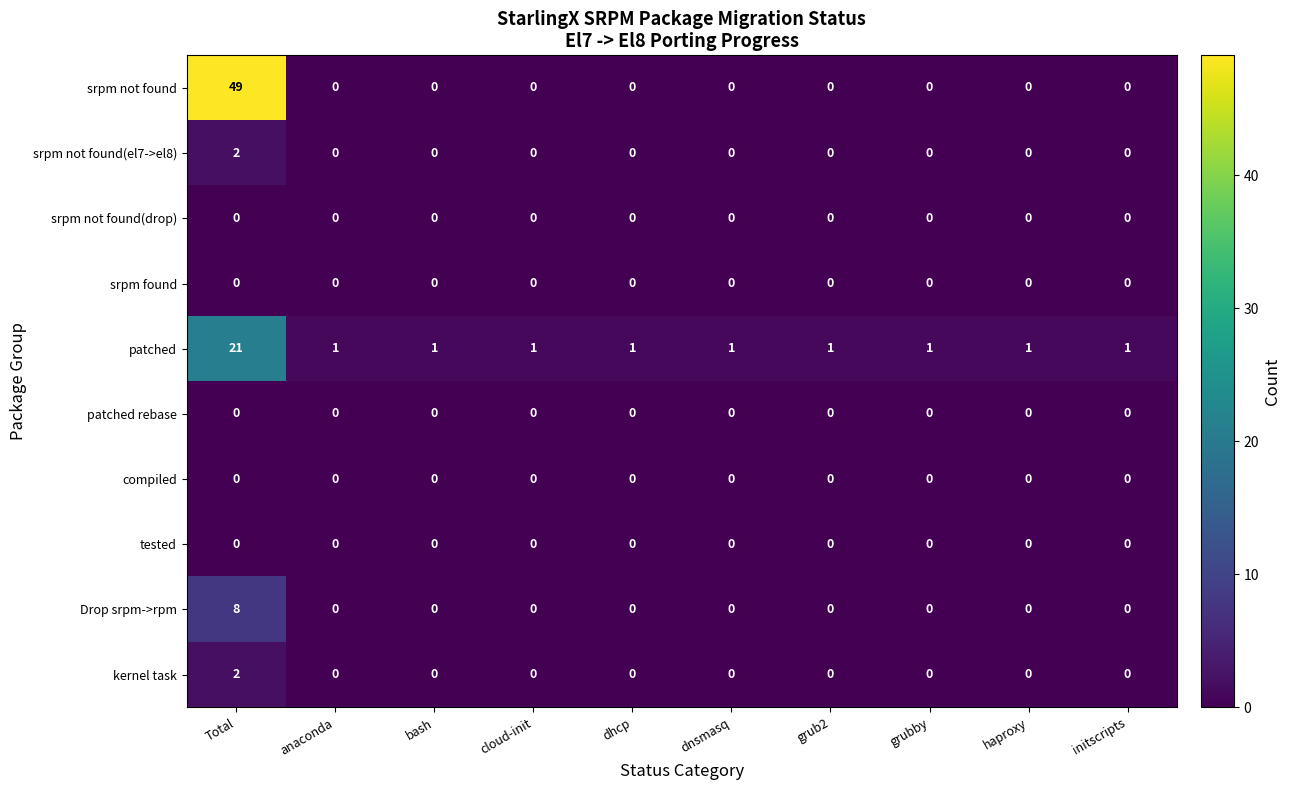

Which series has the largest total across all categories?

srpm not found